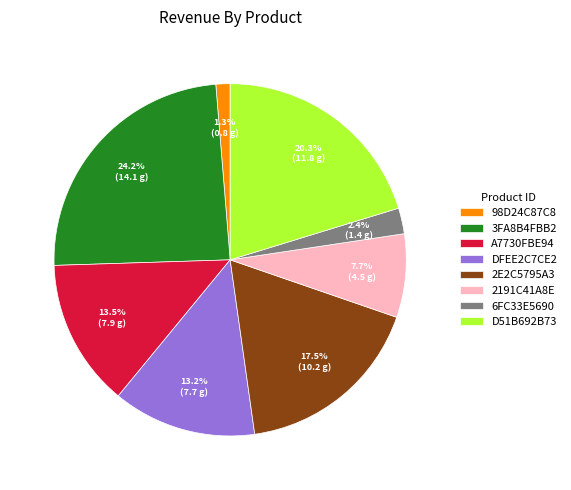

How many slices are in this pie chart?

8